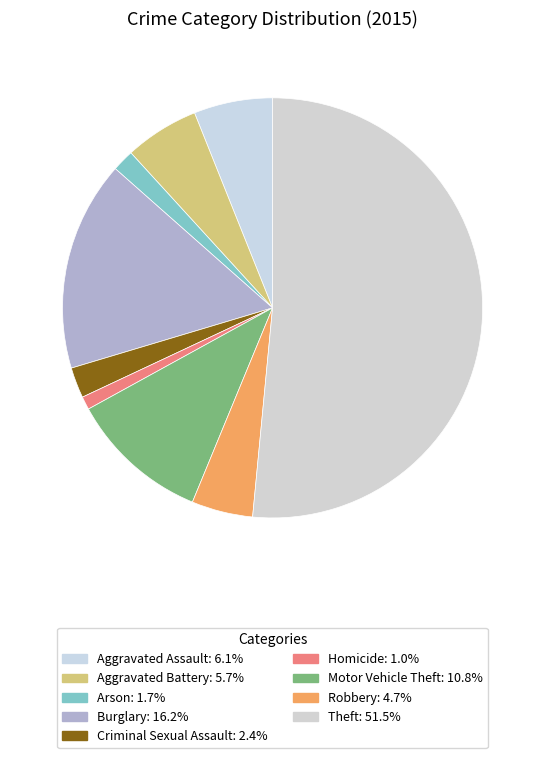

Is there a majority slice in this chart?

Yes